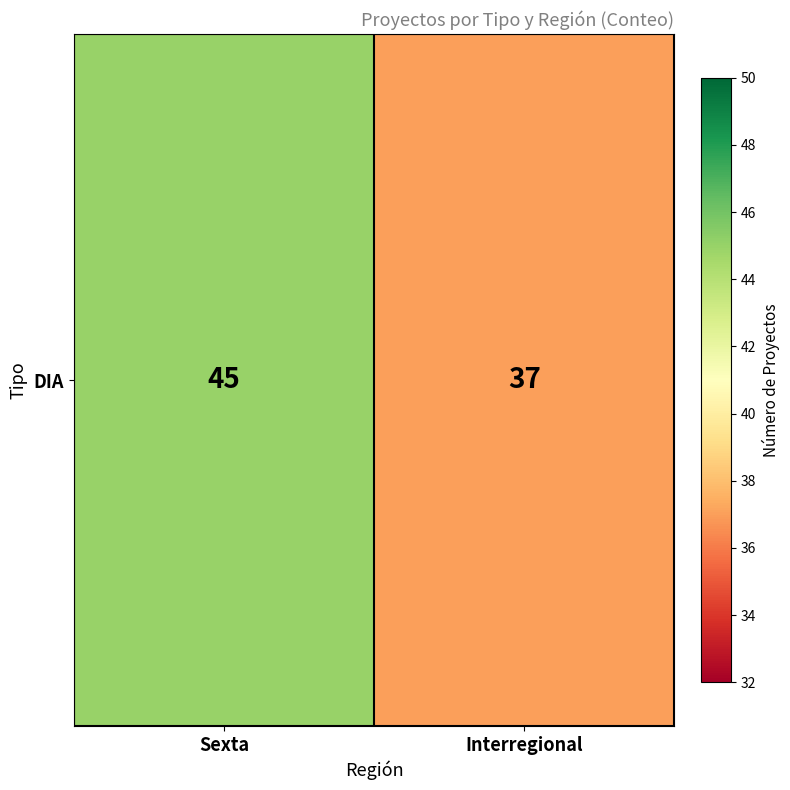

Rank the categories by value from lowest to highest.

Interregional, Sexta